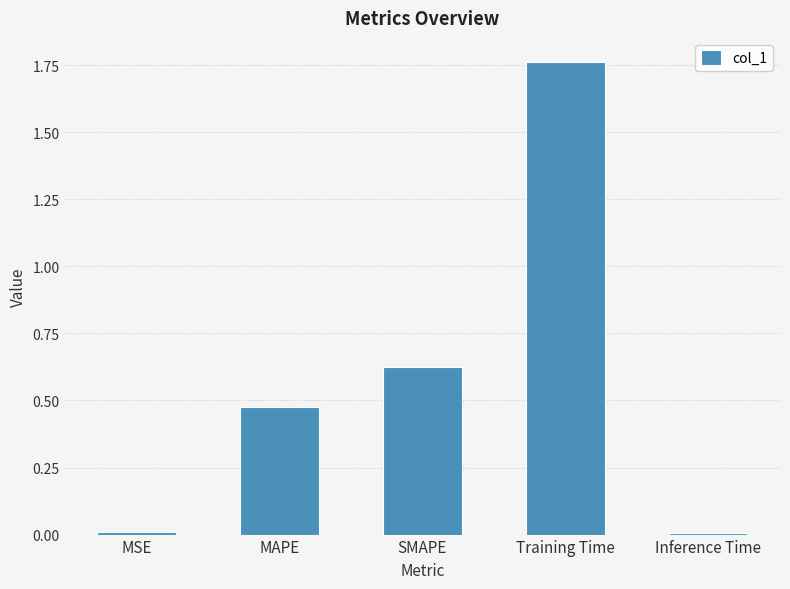

Is it true that the value at MAPE is 0.2?

False